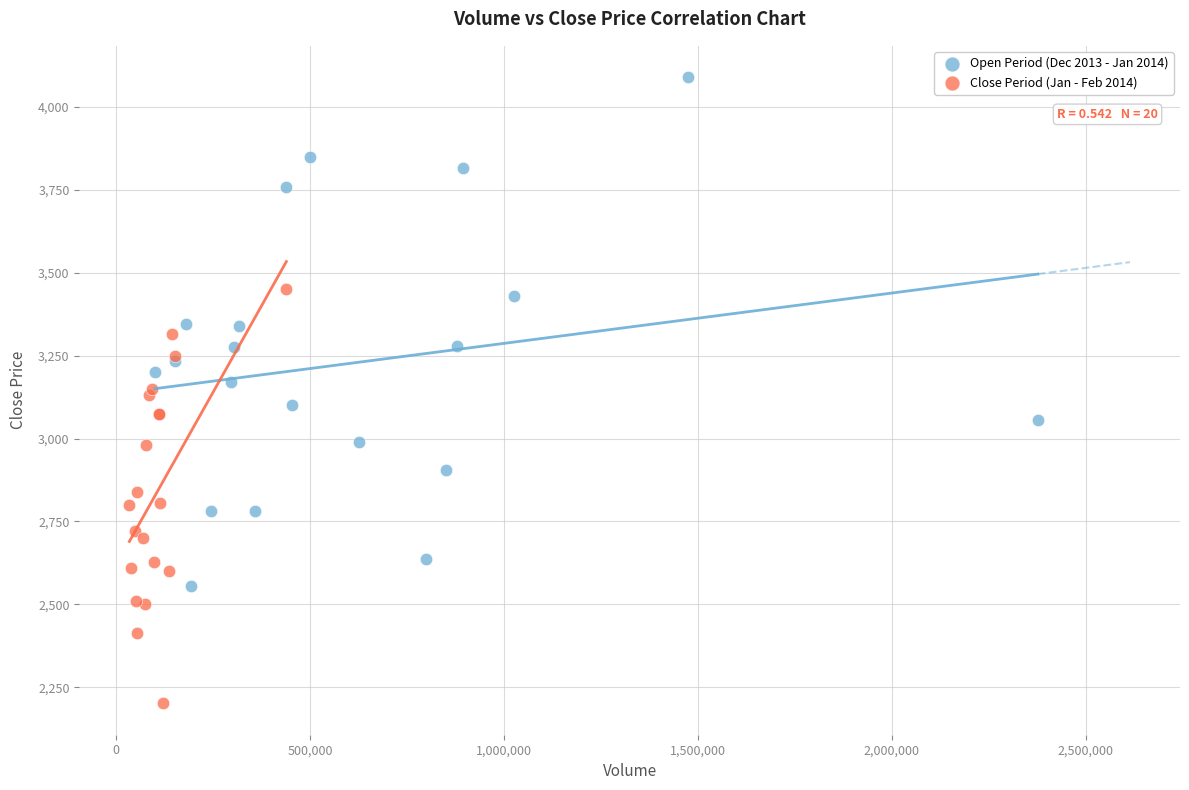

Which series reaches the maximum Y coordinate?

Open Period (Dec 2013 - Jan 2014)